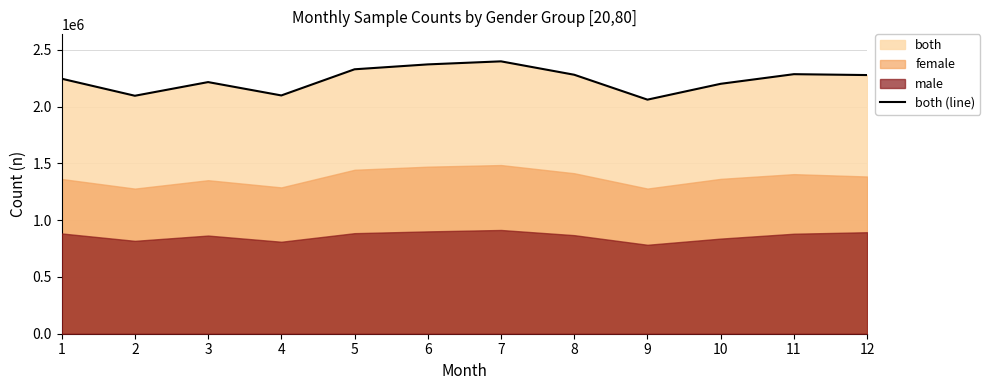

What is the maximum value for both (line)?

2399748